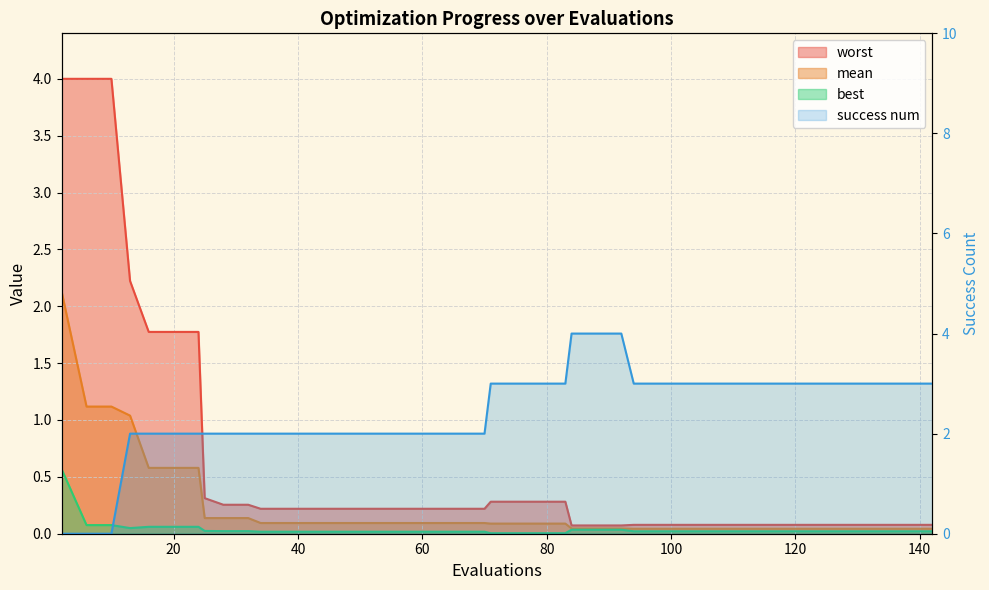

At which category is the sum across all series the highest?

2